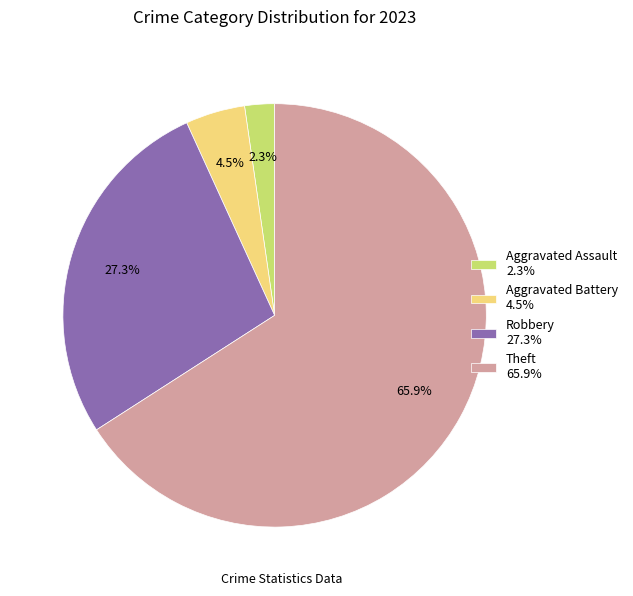

Combined, what portion of the pie is Robbery 27.3% and Theft 65.9%?

93.2%